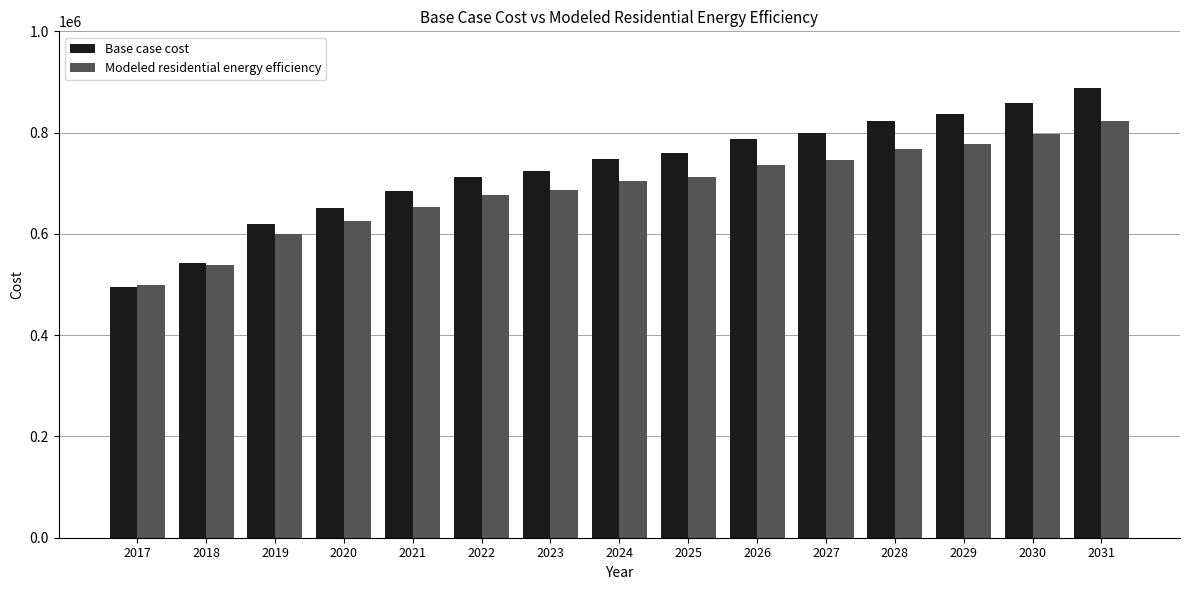

List the series in order of their peak value, highest first.

Base case cost, Modeled residential energy efficiency